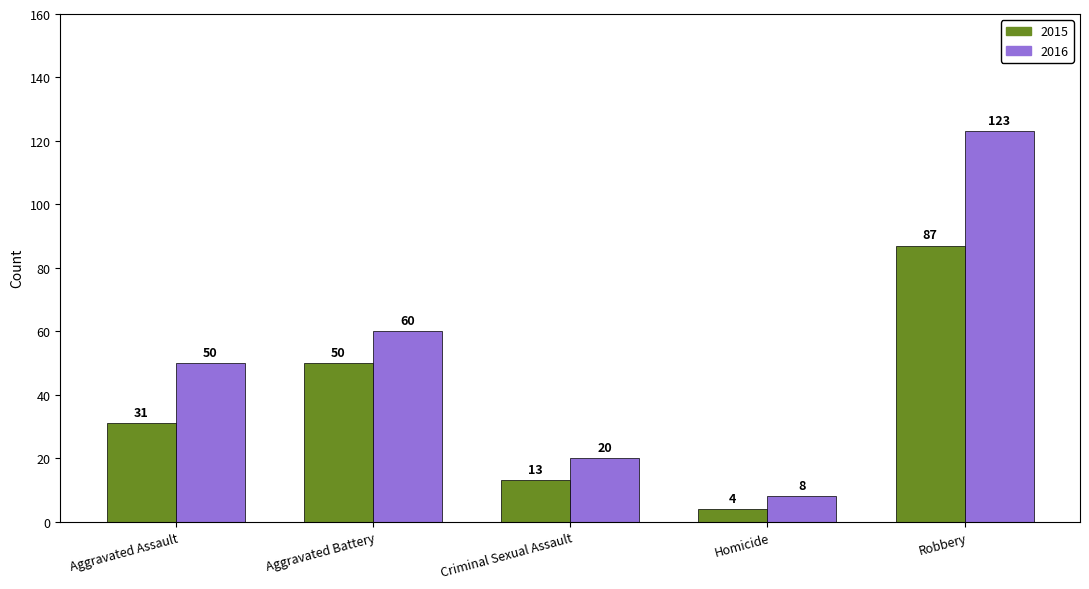

Reading left to right, extract all data points from this chart.

2015: Aggravated Assault=31	Aggravated Battery=50	Criminal Sexual Assault=13	Homicide=4	Robbery=87
2016: Aggravated Assault=50	Aggravated Battery=60	Criminal Sexual Assault=20	Homicide=8	Robbery=123